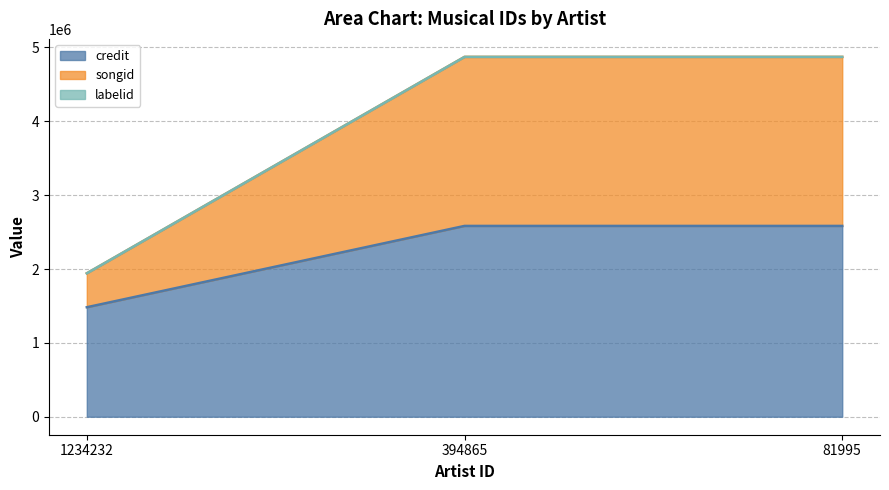

What is the difference between the labelid values at 1234232 and 394865?

2930141